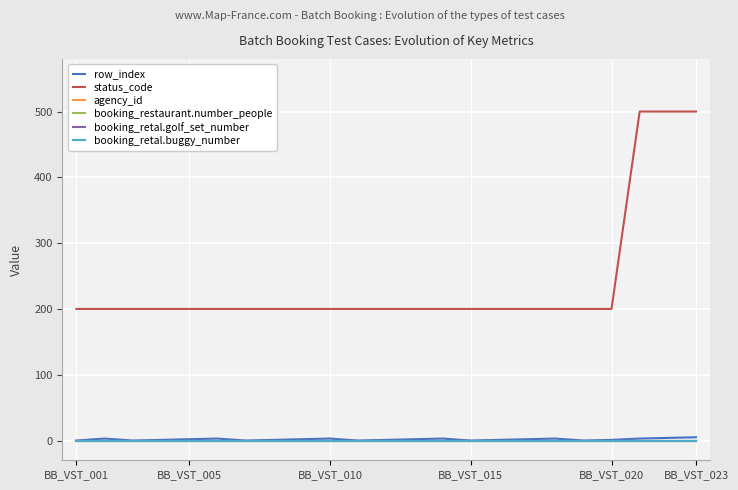

Which series has the widest spread of values?

status_code